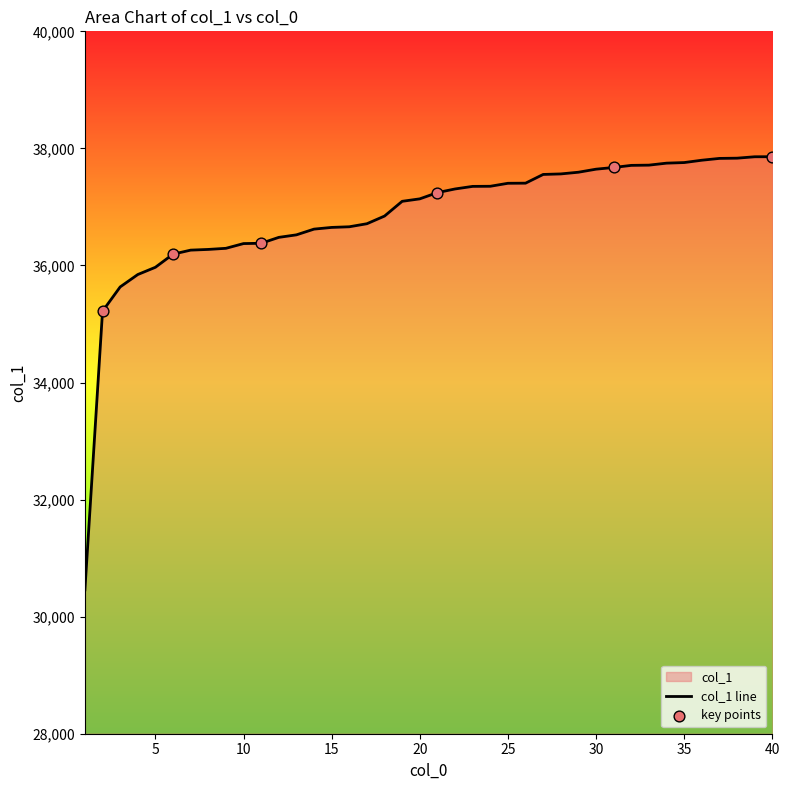

What is the change in value from 23 to 28?

+213